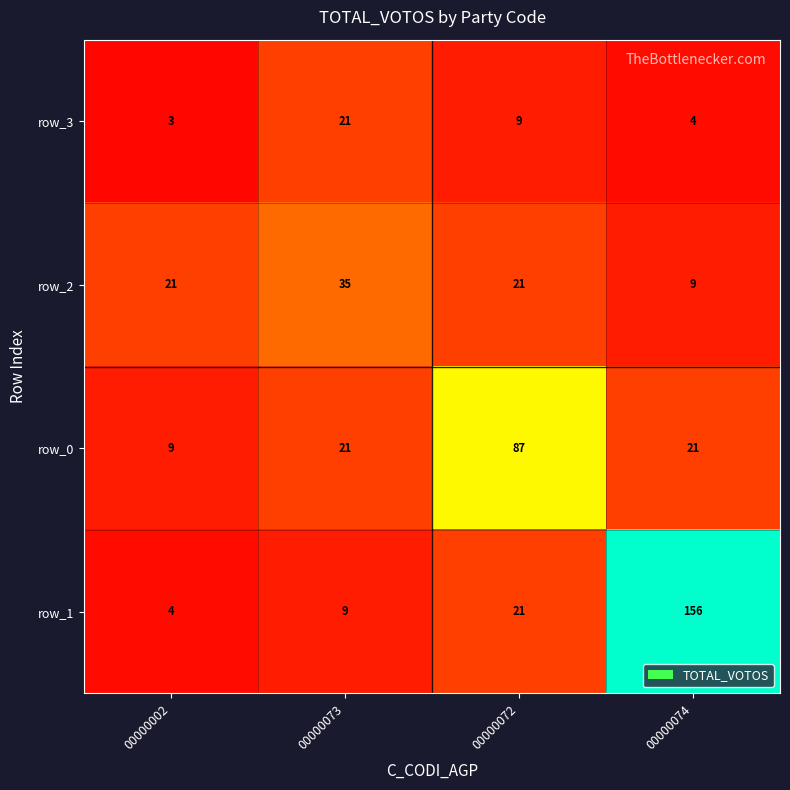

What is the difference between the maximum and minimum values in the row_1 series?

152